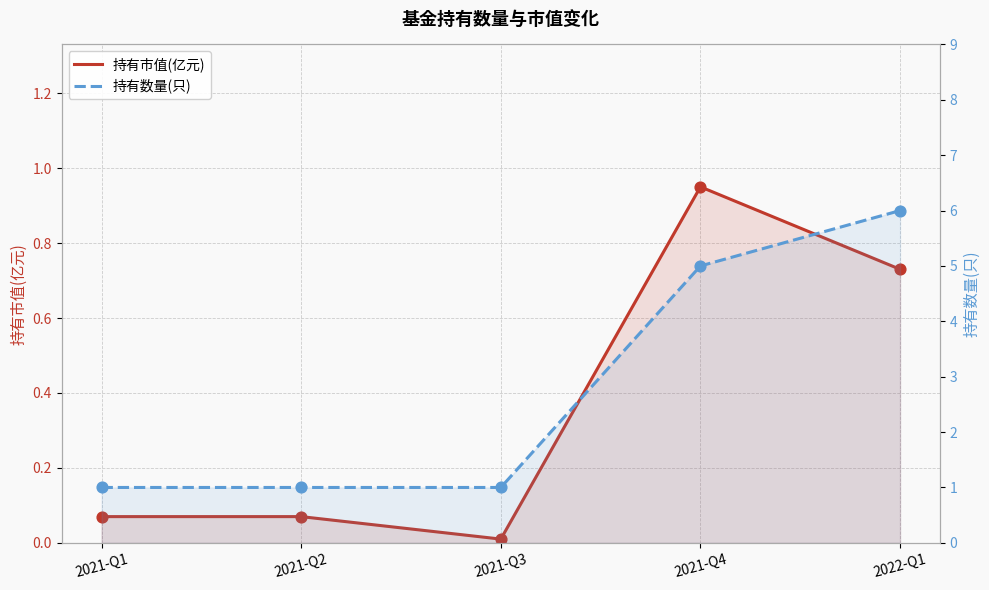

Which series has the largest Y range (max minus min)?

持有数量(只)